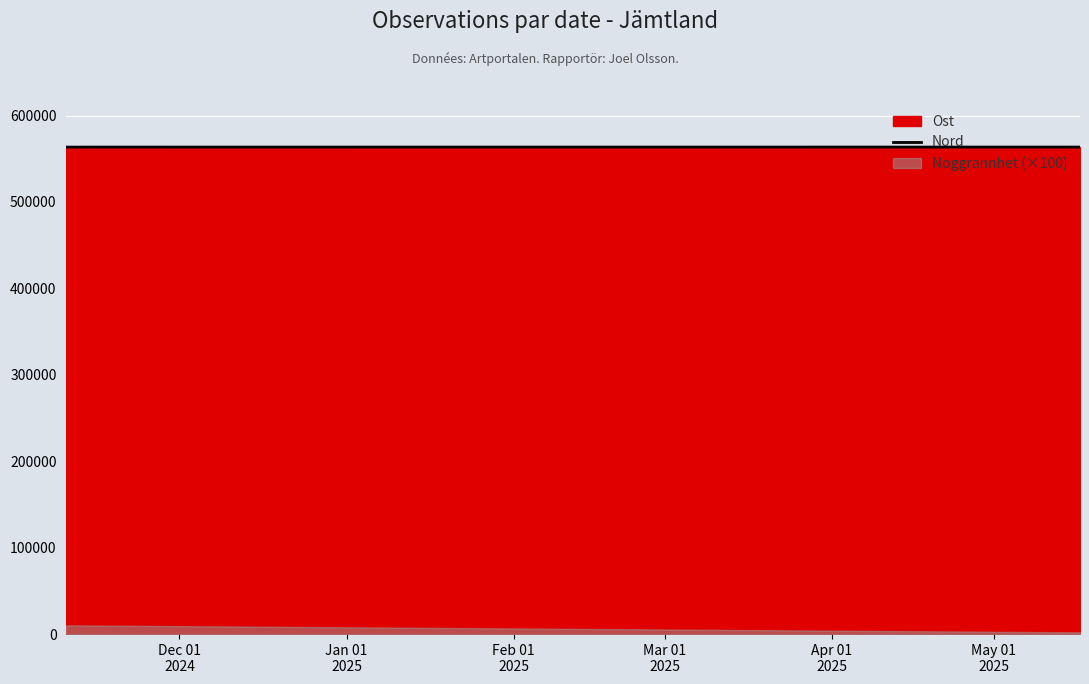

What is the minimum value for Nord?

563509